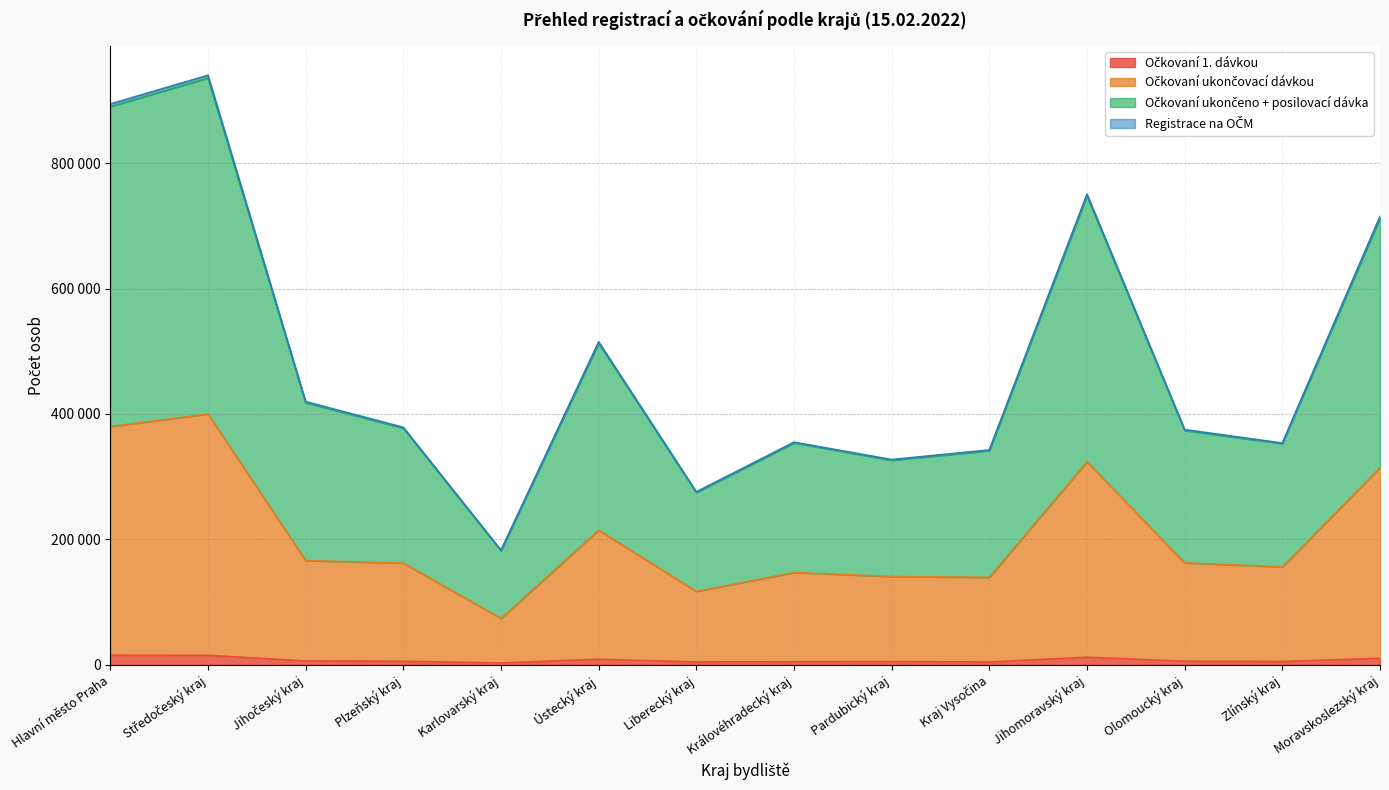

Where is the first local minimum for Očkovaní ukončeno + posilovací dávka?

Karlovarský kraj